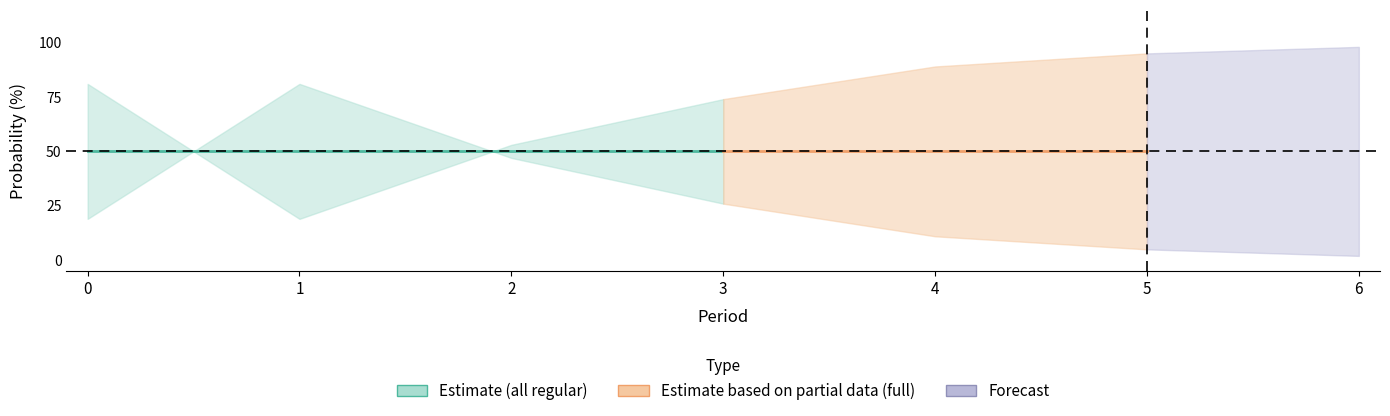

Where is the first local minimum for all 2023 full prob under?

1